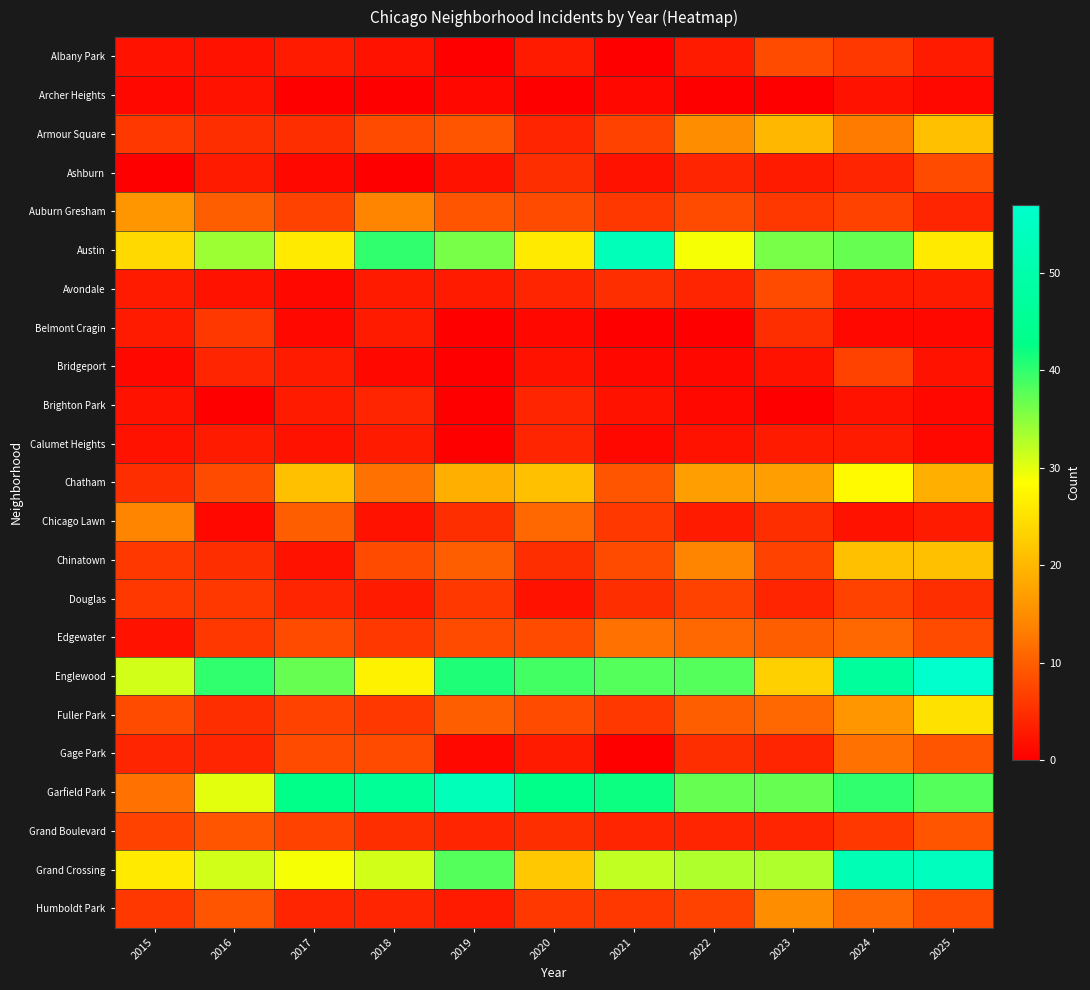

Reading left to right, what are all the values shown in this chart?

Albany Park: 2015=2	2016=2	2017=3	2018=2	2019=0	2020=3	2021=0	2022=3	2023=8	2024=6	2025=3
Archer Heights: 2015=1	2016=2	2017=0	2018=0	2019=1	2020=0	2021=1	2022=0	2023=0	2024=2	2025=1
Armour Square: 2015=6	2016=5	2017=5	2018=8	2019=9	2020=4	2021=7	2022=15	2023=20	2024=13	2025=21
Ashburn: 2015=0	2016=3	2017=1	2018=0	2019=2	2020=5	2021=2	2022=4	2023=3	2024=4	2025=8
Auburn Gresham: 2015=16	2016=10	2017=7	2018=14	2019=9	2020=8	2021=6	2022=8	2023=6	2024=7	2025=4
Austin: 2015=24	2016=34	2017=26	2018=40	2019=36	2020=26	2021=53	2022=29	2023=36	2024=37	2025=26
Avondale: 2015=3	2016=2	2017=1	2018=3	2019=3	2020=4	2021=5	2022=4	2023=8	2024=3	2025=3
Belmont Cragin: 2015=3	2016=6	2017=1	2018=3	2019=0	2020=1	2021=0	2022=0	2023=5	2024=1	2025=1
Bridgeport: 2015=1	2016=4	2017=3	2018=1	2019=0	2020=2	2021=1	2022=1	2023=2	2024=7	2025=2
Brighton Park: 2015=2	2016=0	2017=3	2018=4	2019=0	2020=4	2021=2	2022=1	2023=0	2024=2	2025=1
Calumet Heights: 2015=2	2016=3	2017=2	2018=3	2019=0	2020=4	2021=1	2022=2	2023=3	2024=3	2025=1
Chatham: 2015=5	2016=8	2017=21	2018=12	2019=19	2020=21	2021=9	2022=17	2023=17	2024=28	2025=19
Chicago Lawn: 2015=14	2016=1	2017=10	2018=2	2019=5	2020=11	2021=6	2022=3	2023=5	2024=2	2025=3
Chinatown: 2015=6	2016=5	2017=2	2018=8	2019=10	2020=5	2021=8	2022=14	2023=7	2024=21	2025=21
Douglas: 2015=6	2016=6	2017=4	2018=3	2019=6	2020=2	2021=5	2022=7	2023=4	2024=7	2025=5
Edgewater: 2015=2	2016=6	2017=8	2018=6	2019=8	2020=8	2021=12	2022=11	2023=10	2024=11	2025=8
Englewood: 2015=31	2016=40	2017=37	2018=27	2019=41	2020=39	2021=38	2022=38	2023=23	2024=47	2025=57
Fuller Park: 2015=8	2016=5	2017=7	2018=6	2019=10	2020=8	2021=6	2022=10	2023=11	2024=16	2025=25
Gage Park: 2015=4	2016=4	2017=8	2018=8	2019=1	2020=3	2021=0	2022=5	2023=4	2024=12	2025=9
Garfield Park: 2015=12	2016=30	2017=43	2018=46	2019=53	2020=43	2021=42	2022=37	2023=37	2024=40	2025=38
Grand Boulevard: 2015=7	2016=9	2017=7	2018=5	2019=4	2020=5	2021=4	2022=4	2023=4	2024=6	2025=9
Grand Crossing: 2015=26	2016=31	2017=29	2018=31	2019=38	2020=22	2021=32	2022=33	2023=33	2024=52	2025=54
Humboldt Park: 2015=6	2016=9	2017=4	2018=4	2019=3	2020=6	2021=6	2022=7	2023=15	2024=11	2025=8